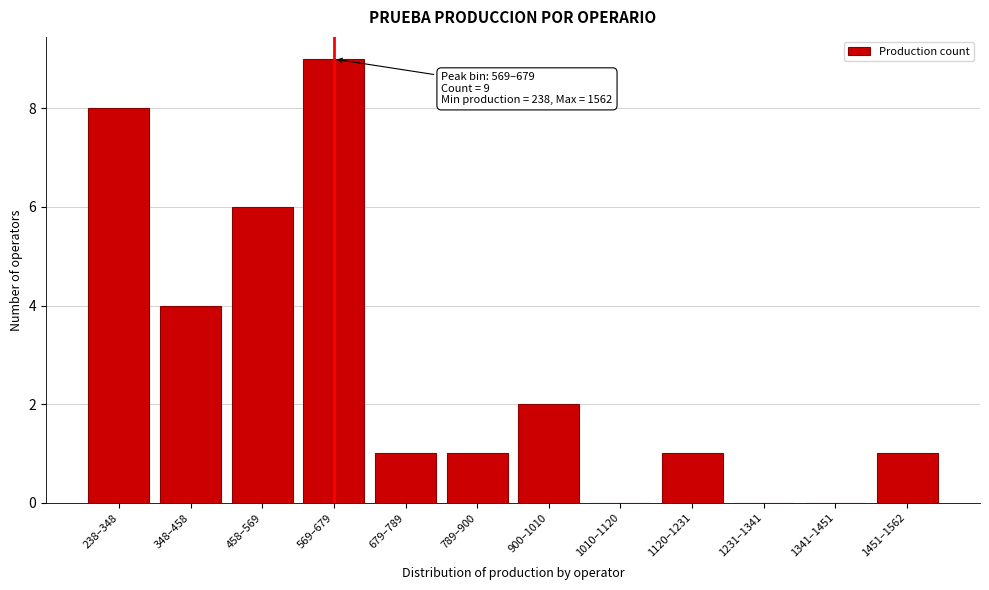

Reading right to left, what are all the values shown in this chart?

1451–1562=1	1341–1451=0	1231–1341=0	1120–1231=1	1010–1120=0	900–1010=2	789–900=1	679–789=1	569–679=9	458–569=6	348–458=4	238–348=8